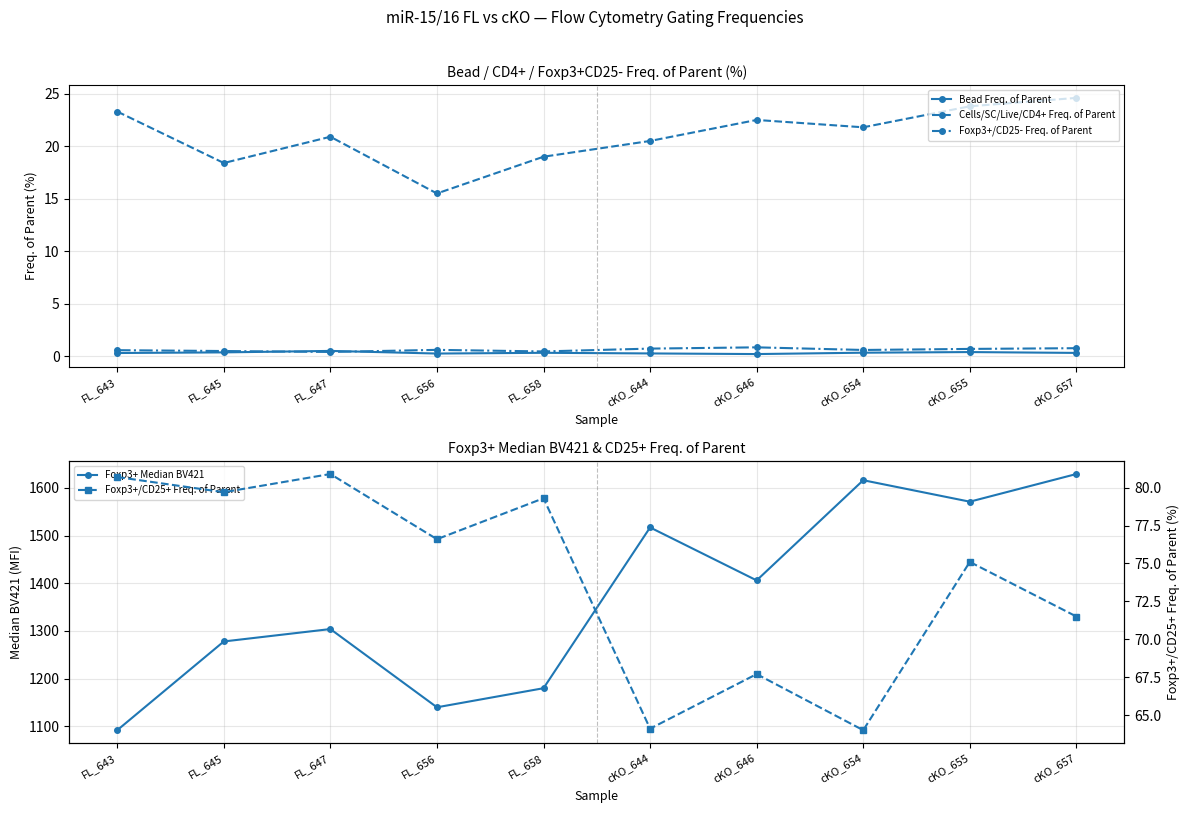

What is the difference between the maximum and minimum values in the Foxp3+ Median BV421 series?

537.0